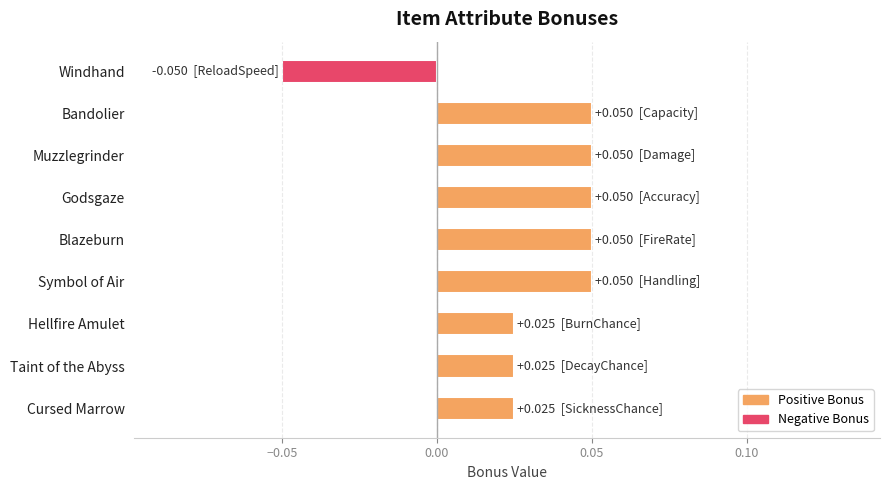

What is the label of the 8th bar from the bottom?

Bandolier